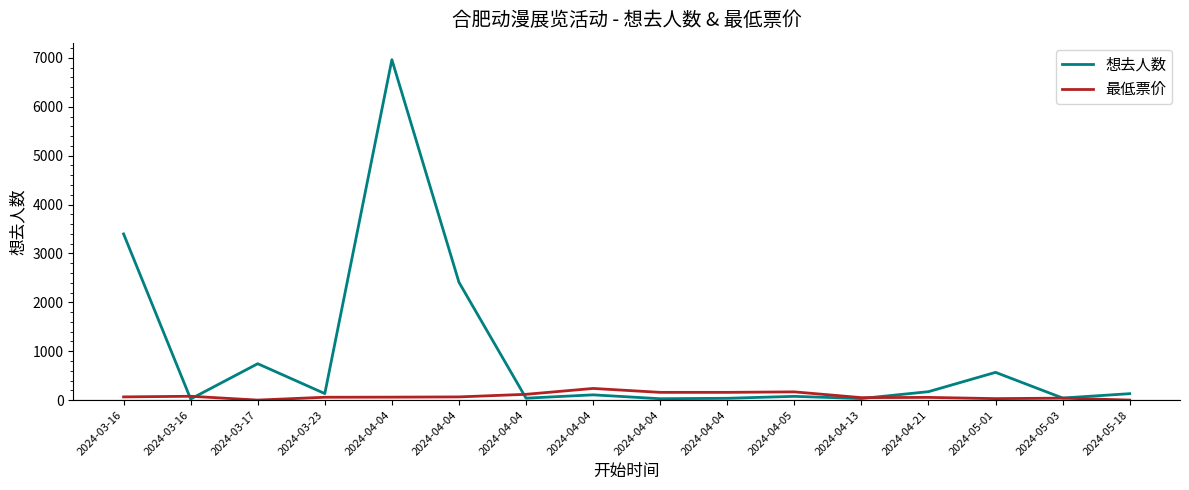

Does the chart have visible grid lines?

No